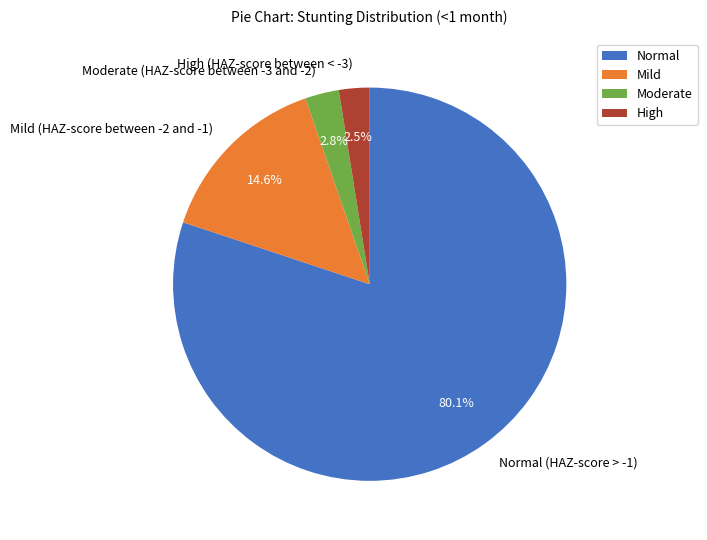

True or false: Mild (HAZ-score between -2 and -1) accounts for 21% of the total.

False